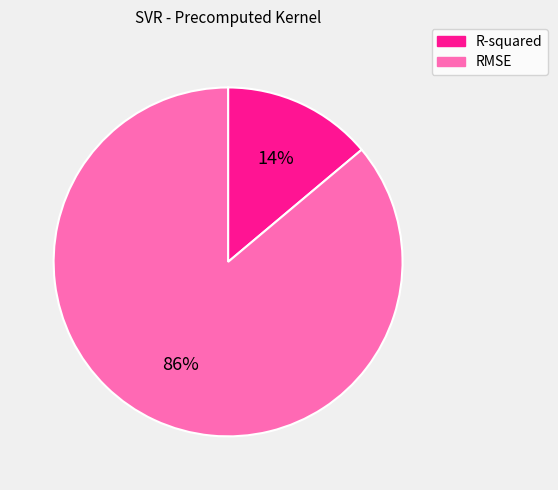

To the nearest percent, what percentage of the pie is RMSE?

86%